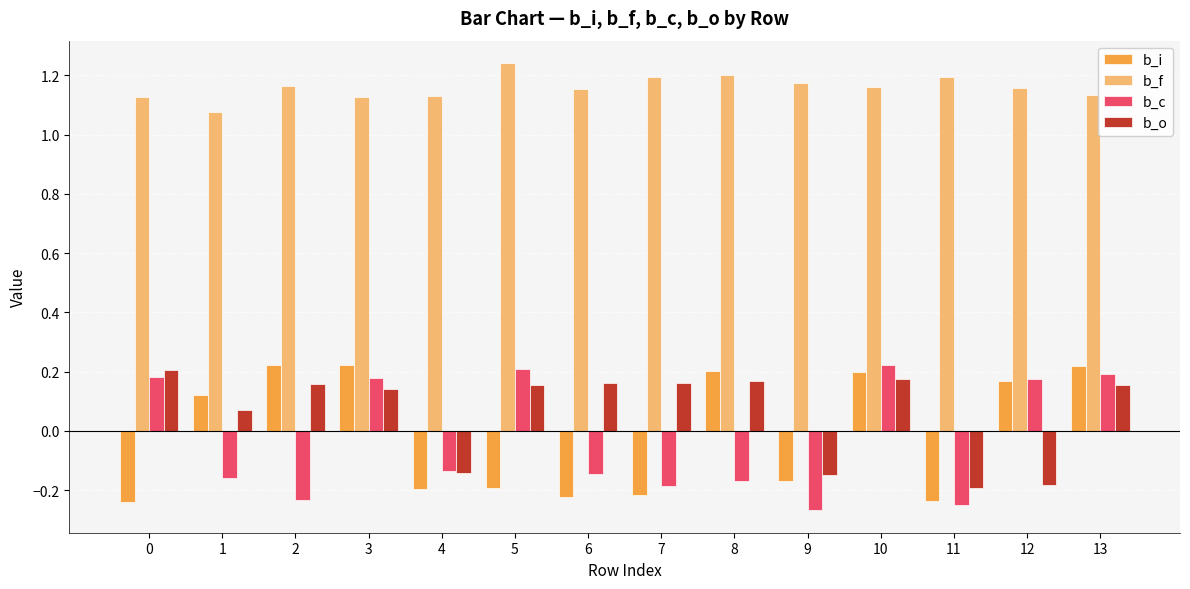

What are all the series names shown in the legend?

b_i, b_f, b_c, b_o